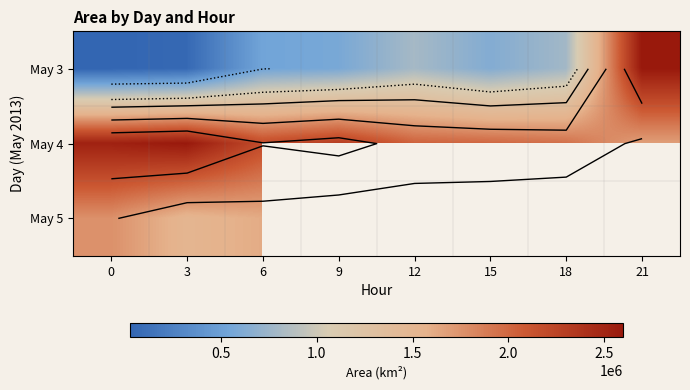

The value of May 3 at 9 is 372449.7. True or false?

False